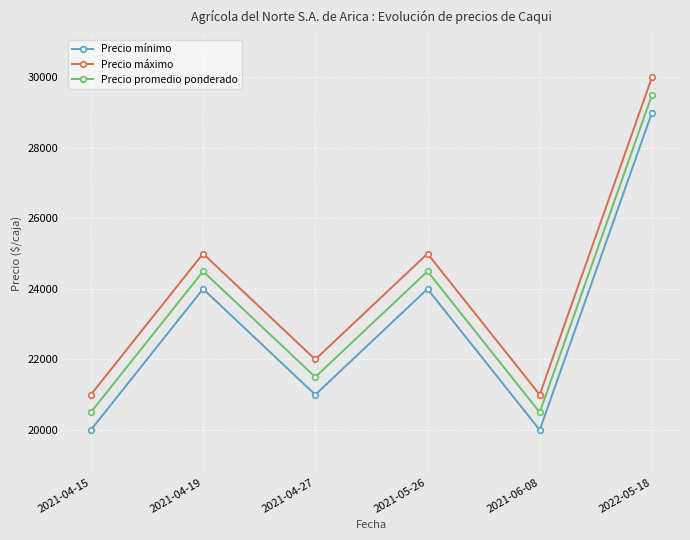

What is the label of the 4th point from the left?

2021-05-26